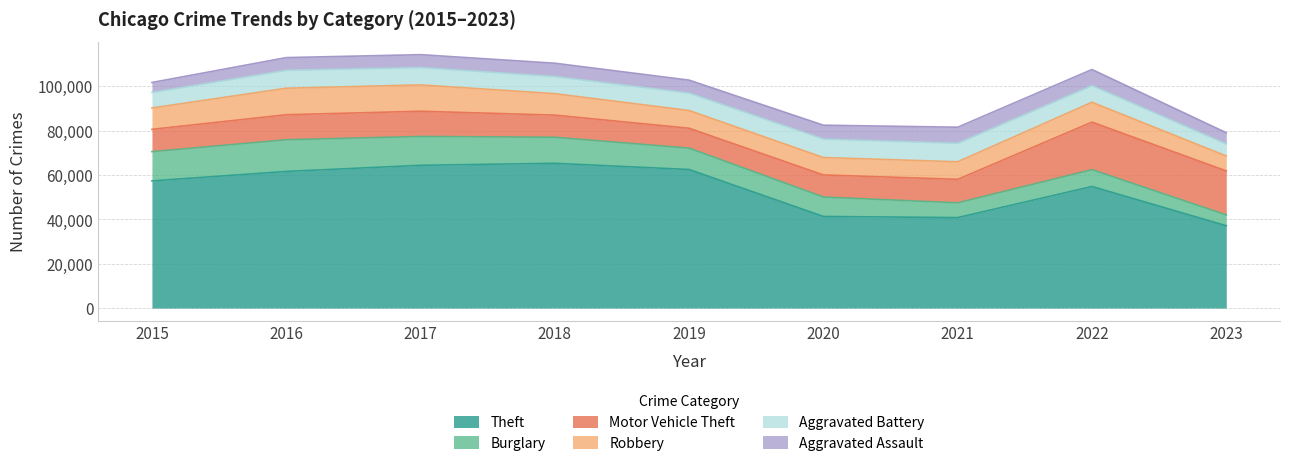

What is the sum of the Aggravated Battery values at 2015 and 2021?

15365